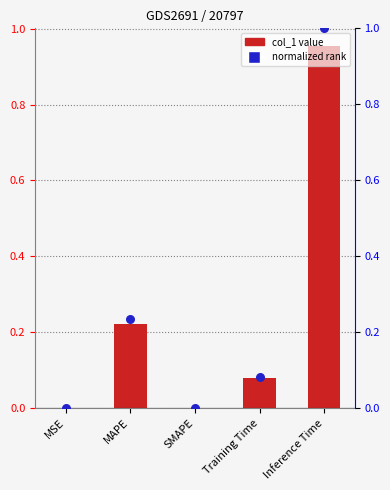

Which series contains the lowest Y value?

col_1